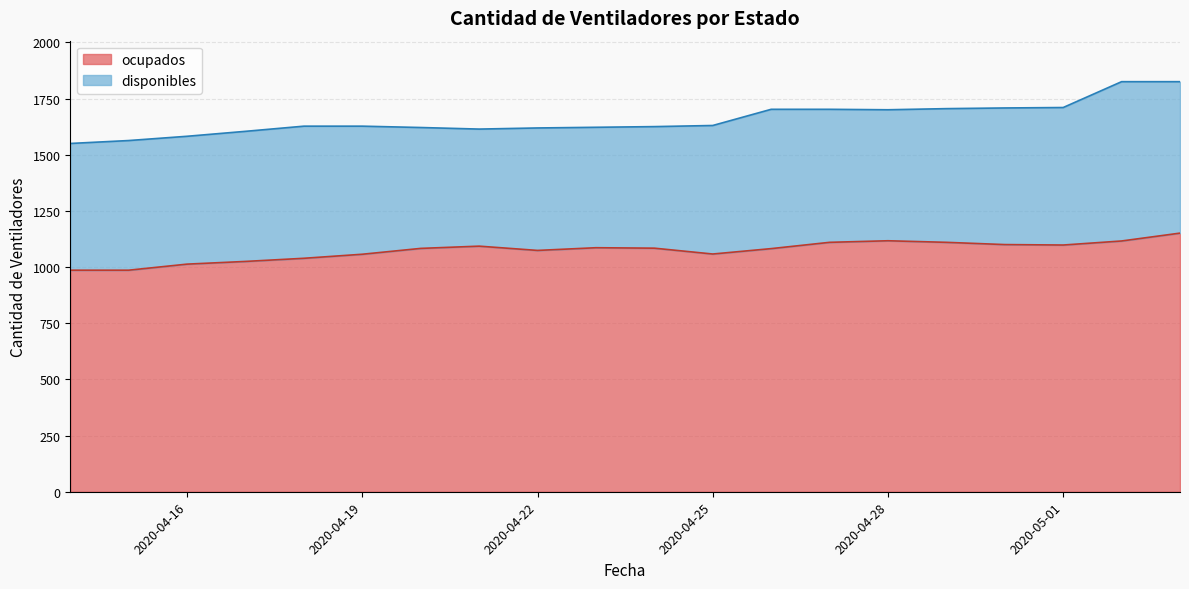

How many data points are less than 1084?

10